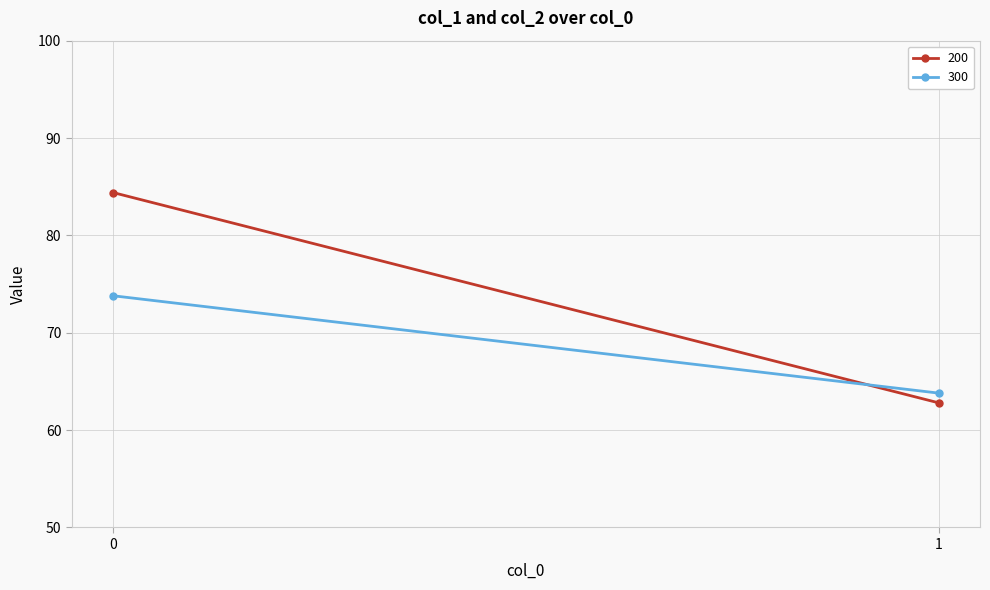

Reading left to right, what are all the values shown in this chart?

200: 84.4	62.8
300: 73.8	63.8